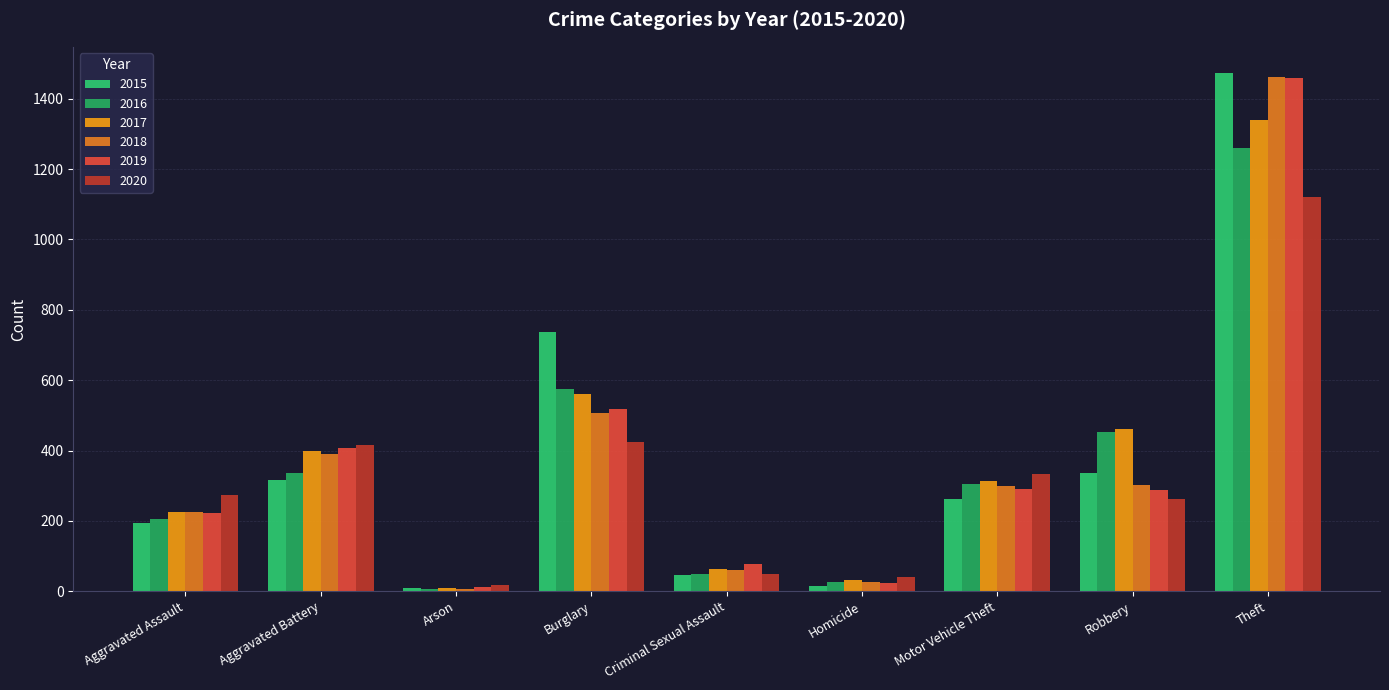

What is the label of the 3rd bar from the right?

Motor Vehicle Theft